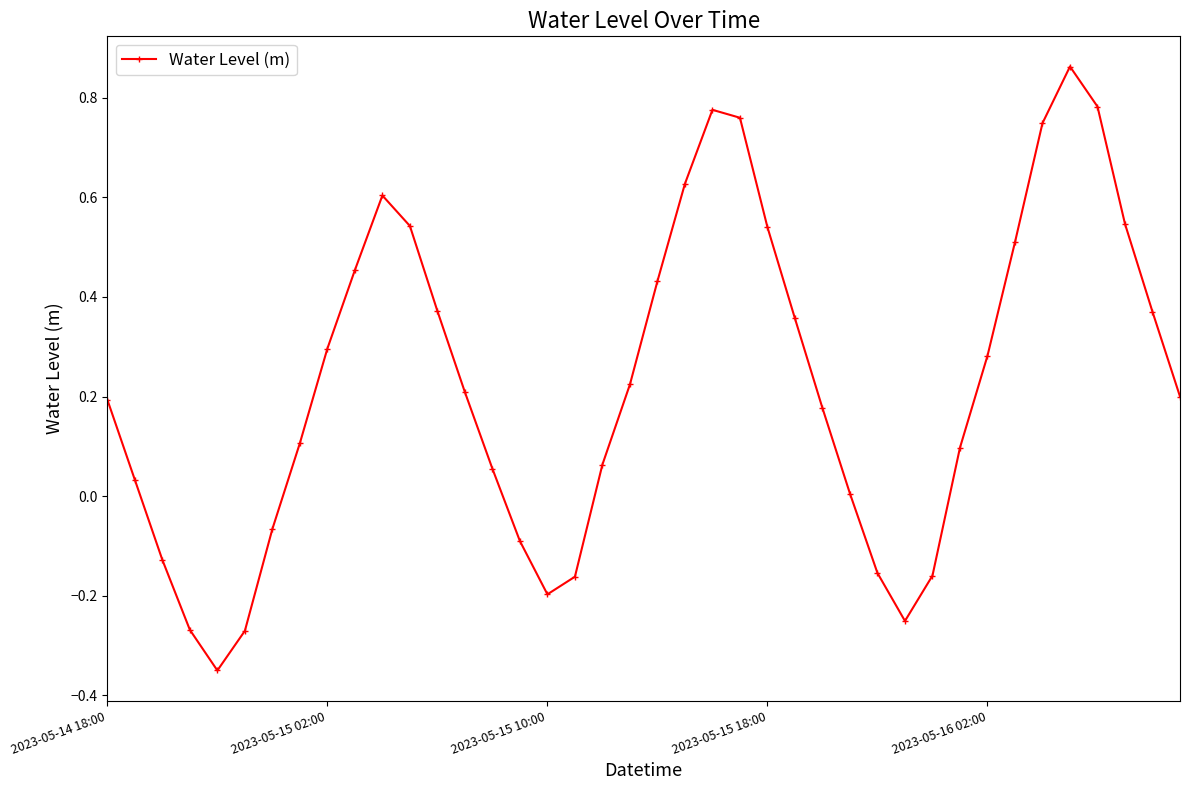

How many interior local peaks (higher than both neighbors) does the data have?

3